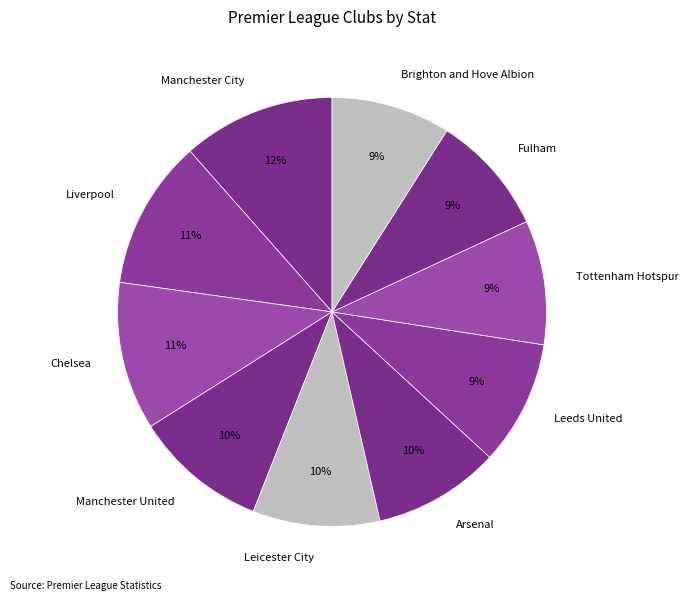

Combined, do Leeds United and Manchester City account for over 50%?

No